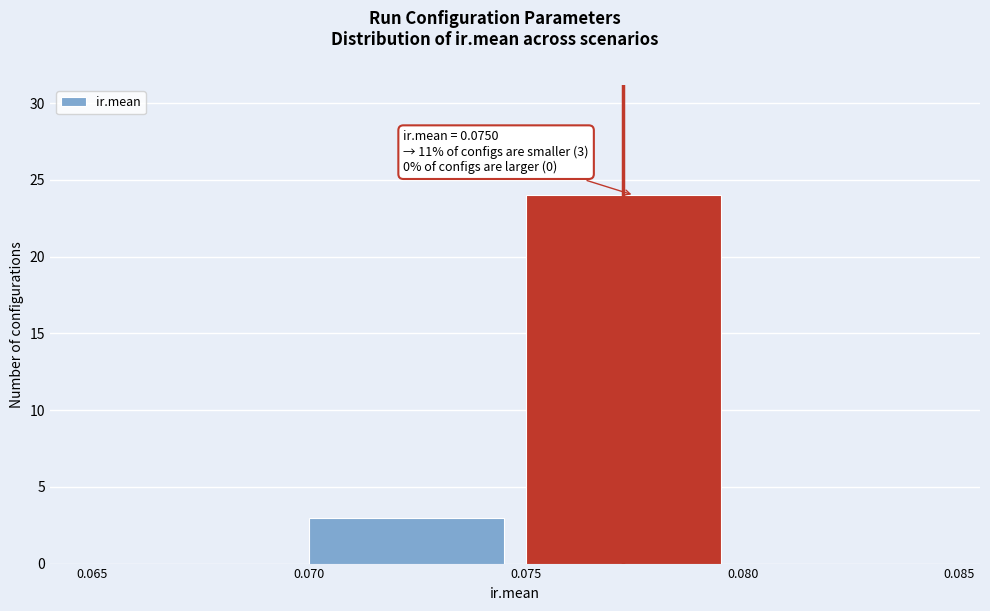

Over which range of the x-axis is the bar tallest?

0.075 to 0.080